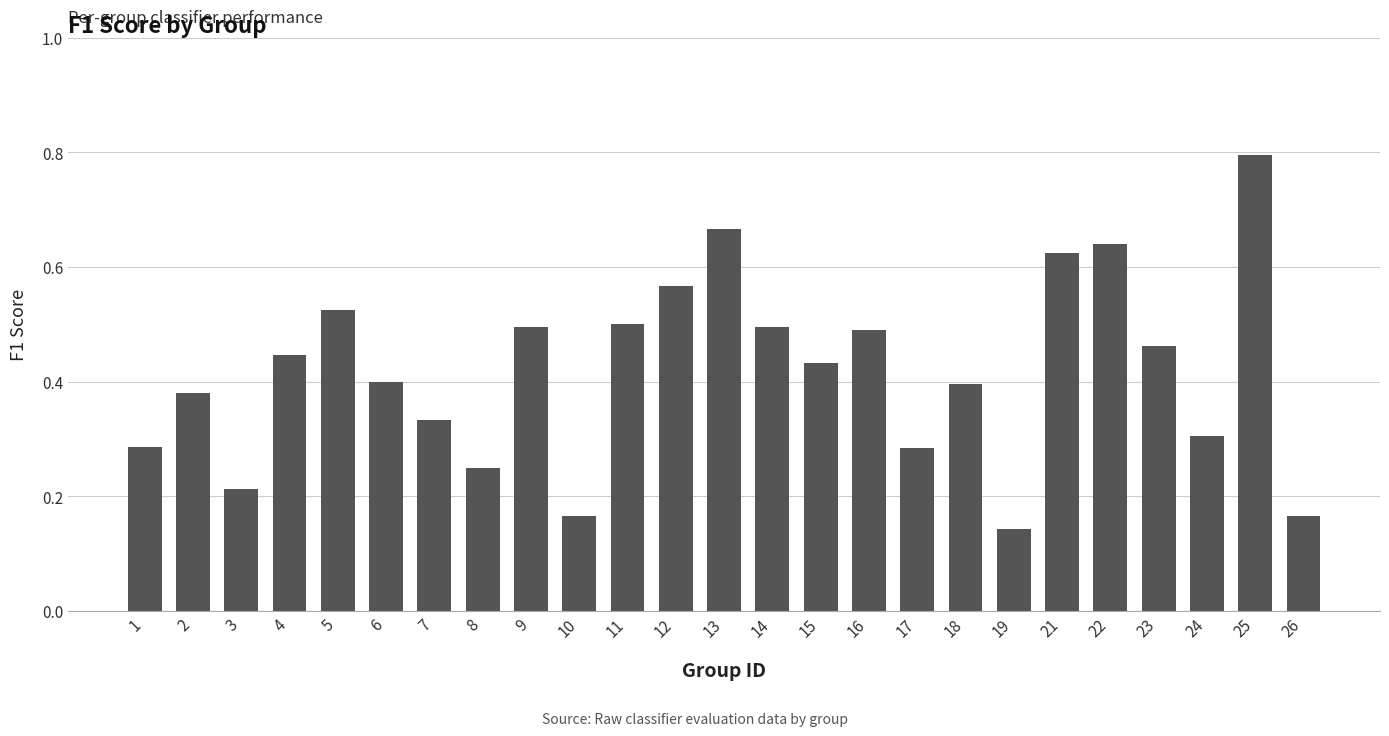

What is the sum of all values?

10.5